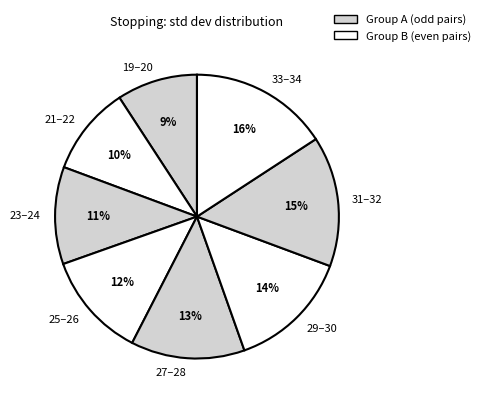

How many segments does this pie chart have?

8